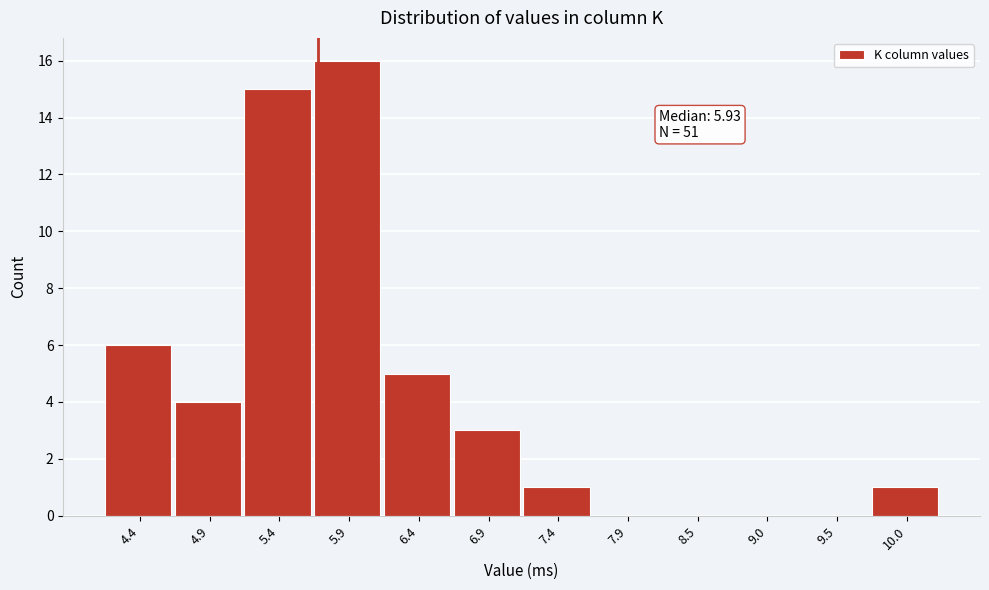

Reading right to left, list all the values displayed in this chart.

10.0=1	9.5=0	9.0=0	8.5=0	7.9=0	7.4=1	6.9=3	6.4=5	5.9=16	5.4=15	4.9=4	4.4=6